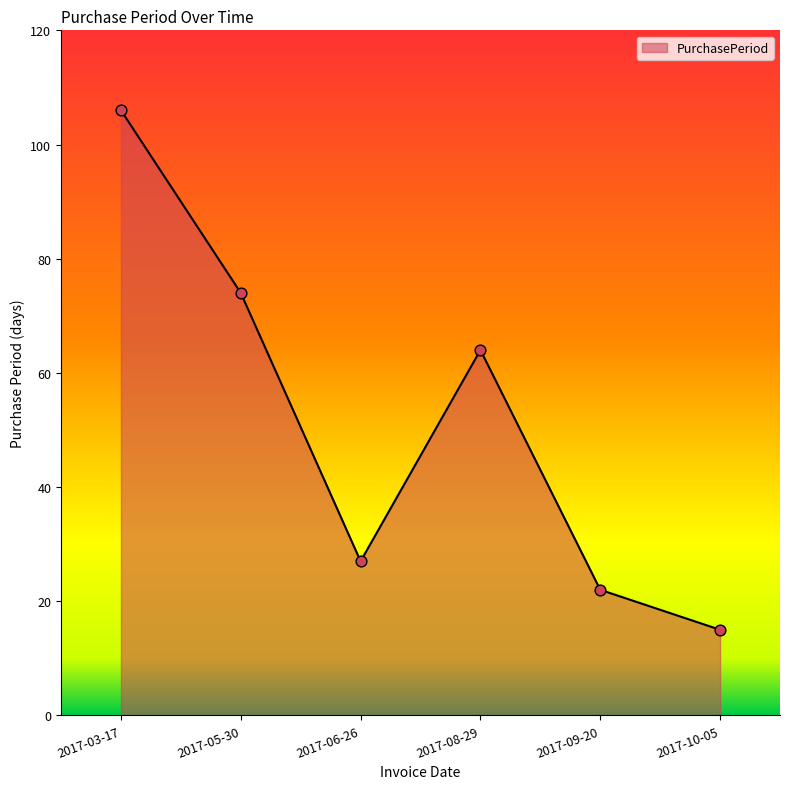

What is the ratio of the value at 2017-05-30 to the value at 2017-06-26?

2.7